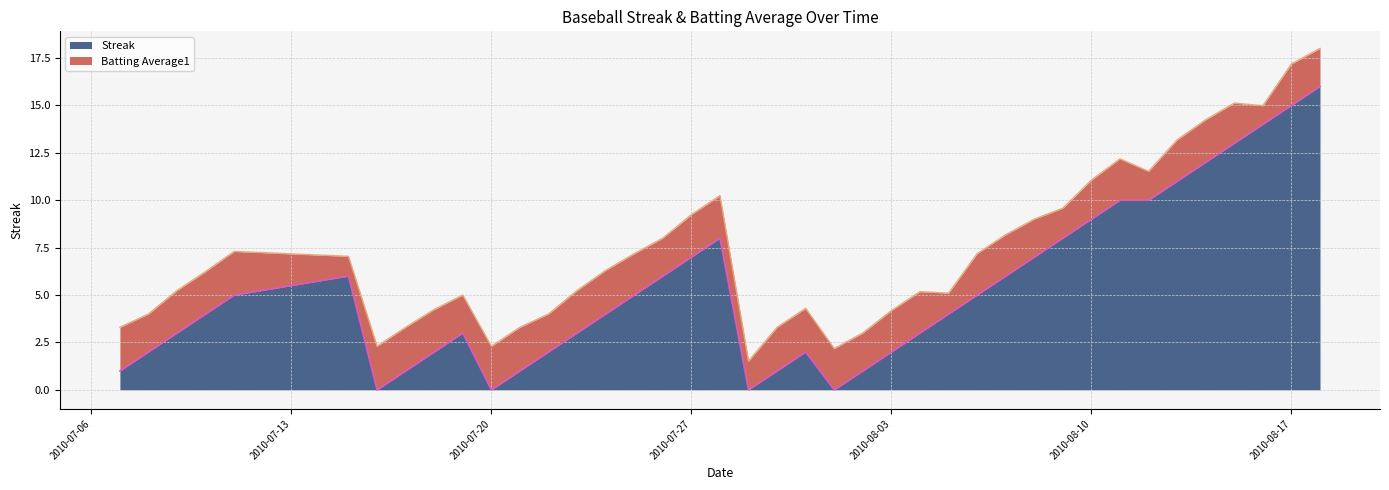

What is the highest value of the Streak series?

16.0